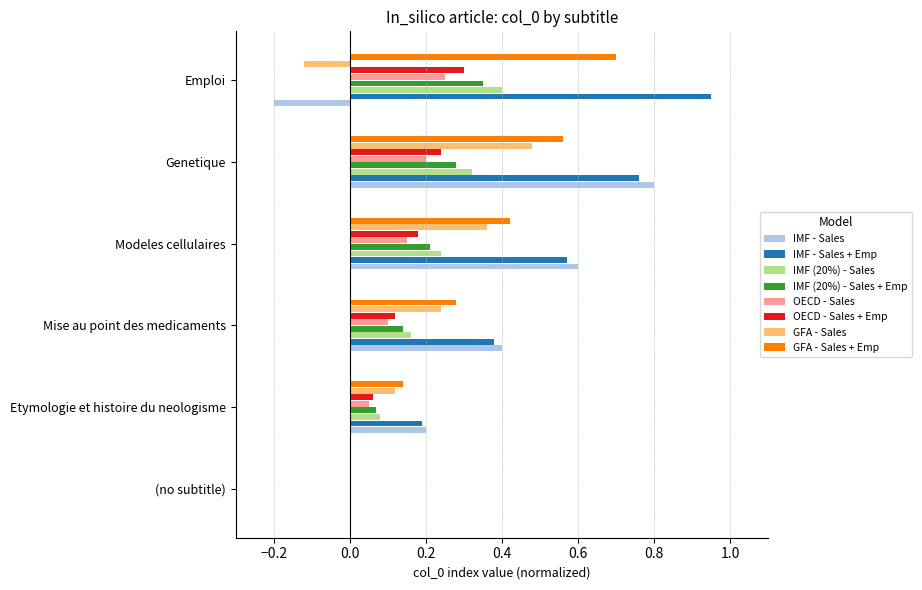

Which label corresponds to the largest value in the chart?

Emploi